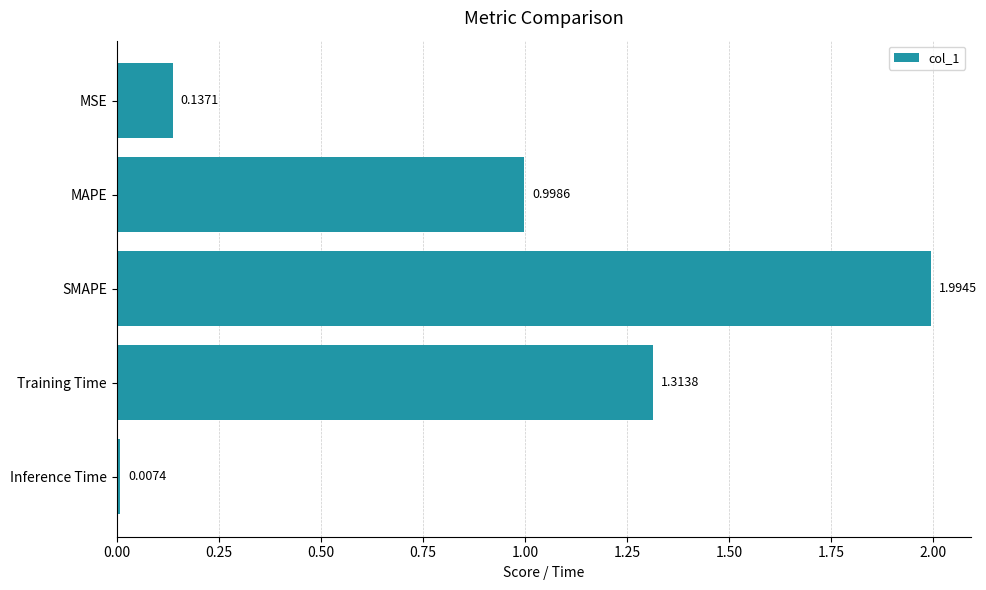

What is the label of the 4th bar from the top?

Training Time